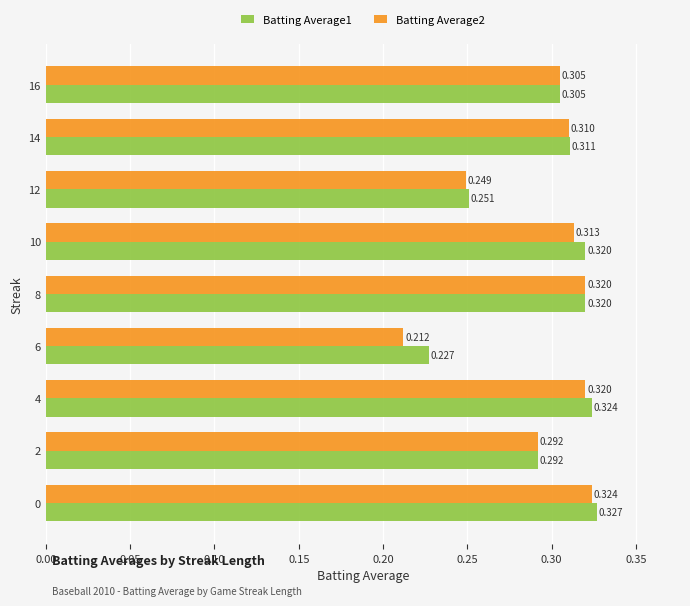

Where is Batting Average1 nearest to the value 0?

6